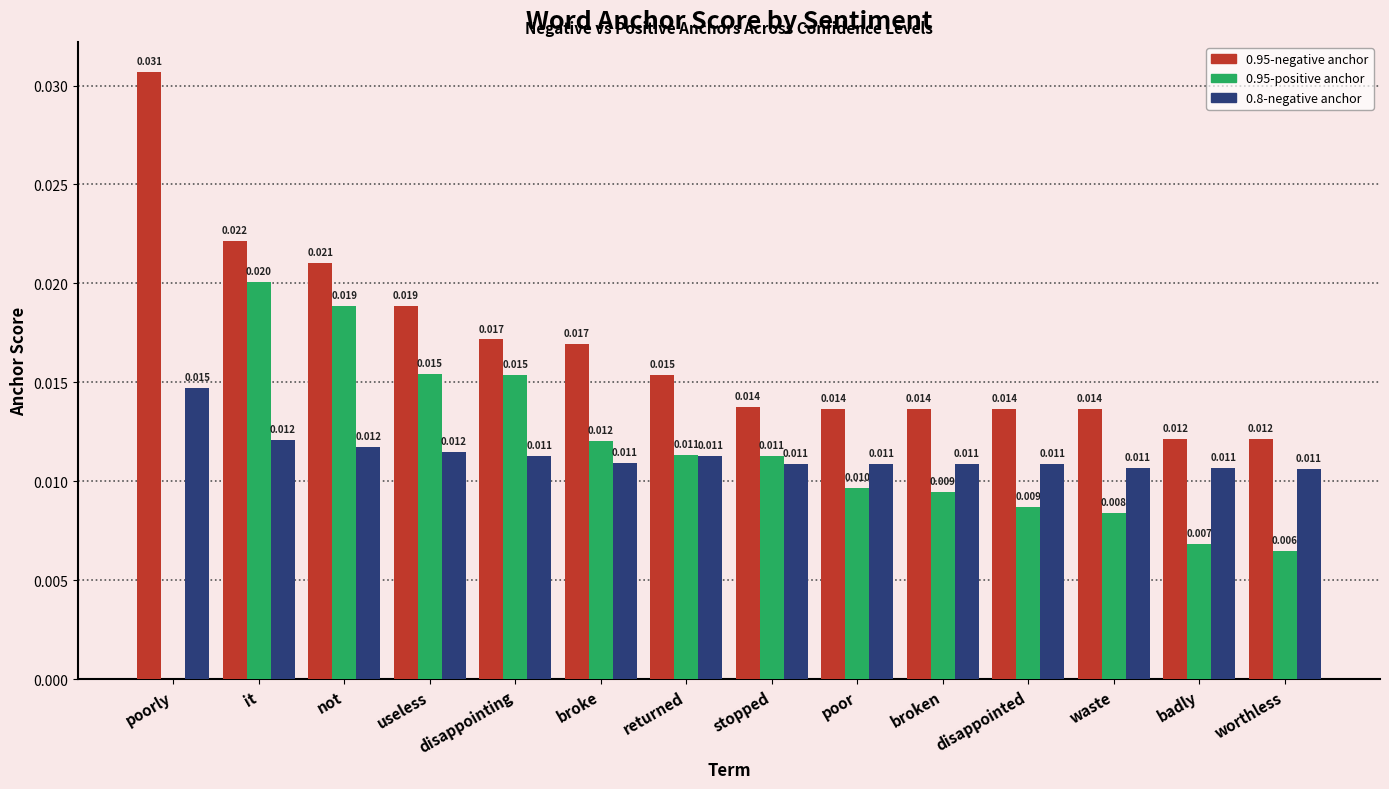

Are the bars horizontal?

No